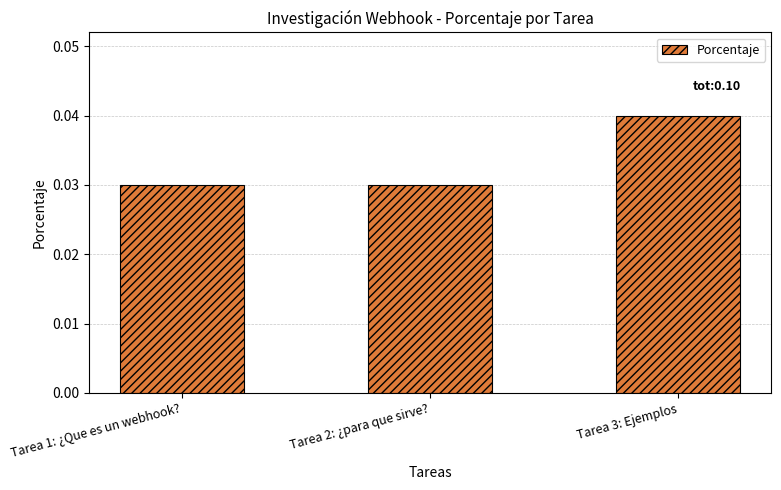

Is it true that the value at Tarea 3: Ejemplos is 0.1?

False